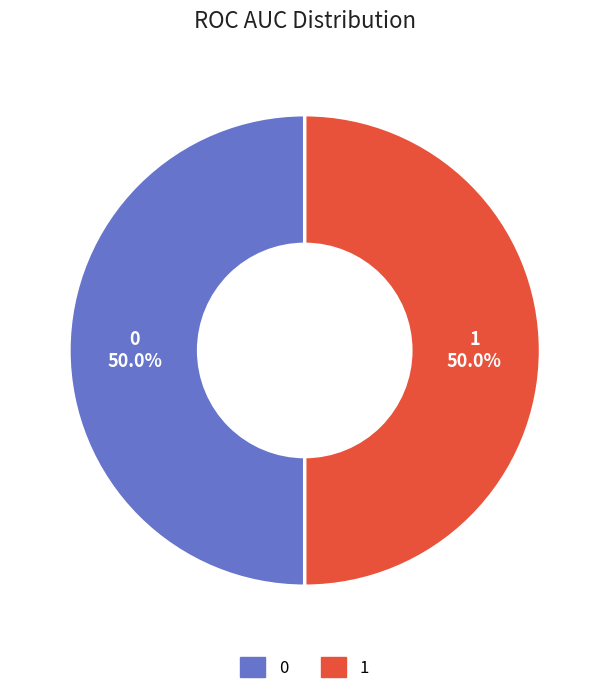

What is the ratio of the value at 1 to the value at 0?

1.0